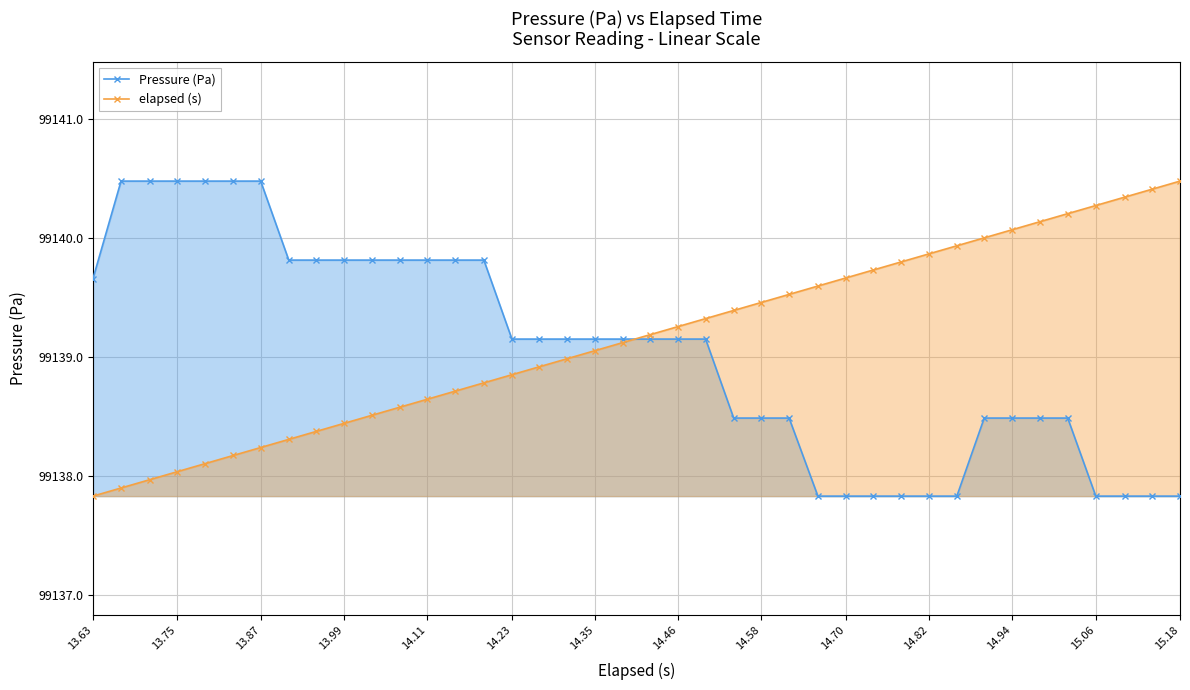

How many data points in Pressure (Pa) are above 99139?

23